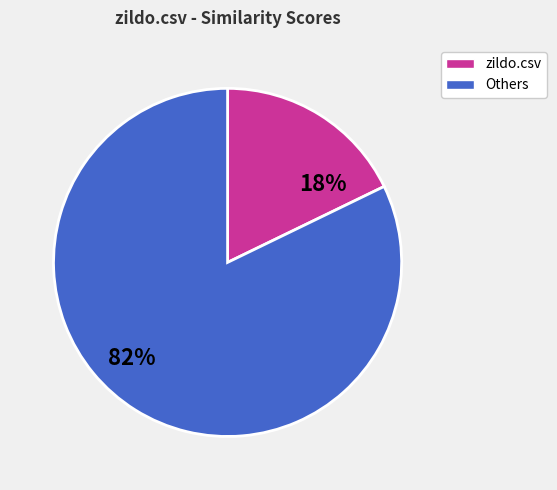

To the nearest percent, what is the difference between the largest and smallest slice percentages?

64%